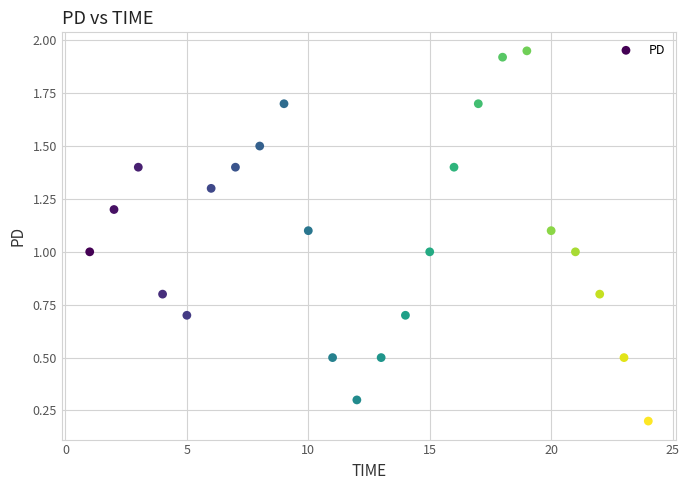

What is the range of X values (max minus min)?

23.0